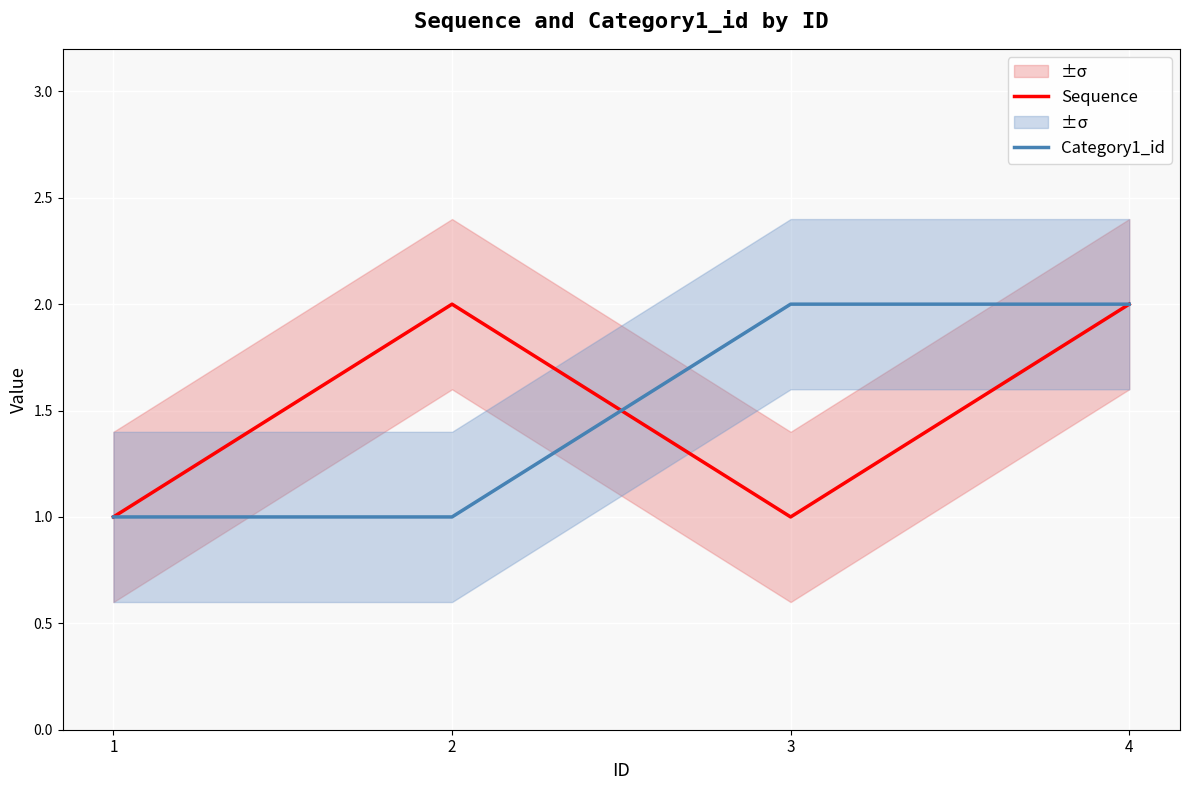

Between which two adjacent categories do Sequence and Category1_id first intersect?

2 and 3